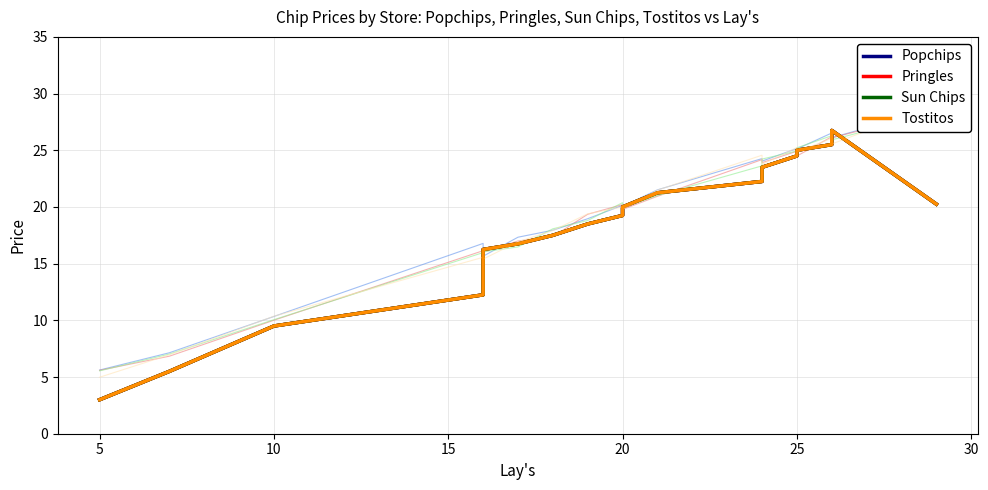

How many interior local peaks does the Popchips series have?

1